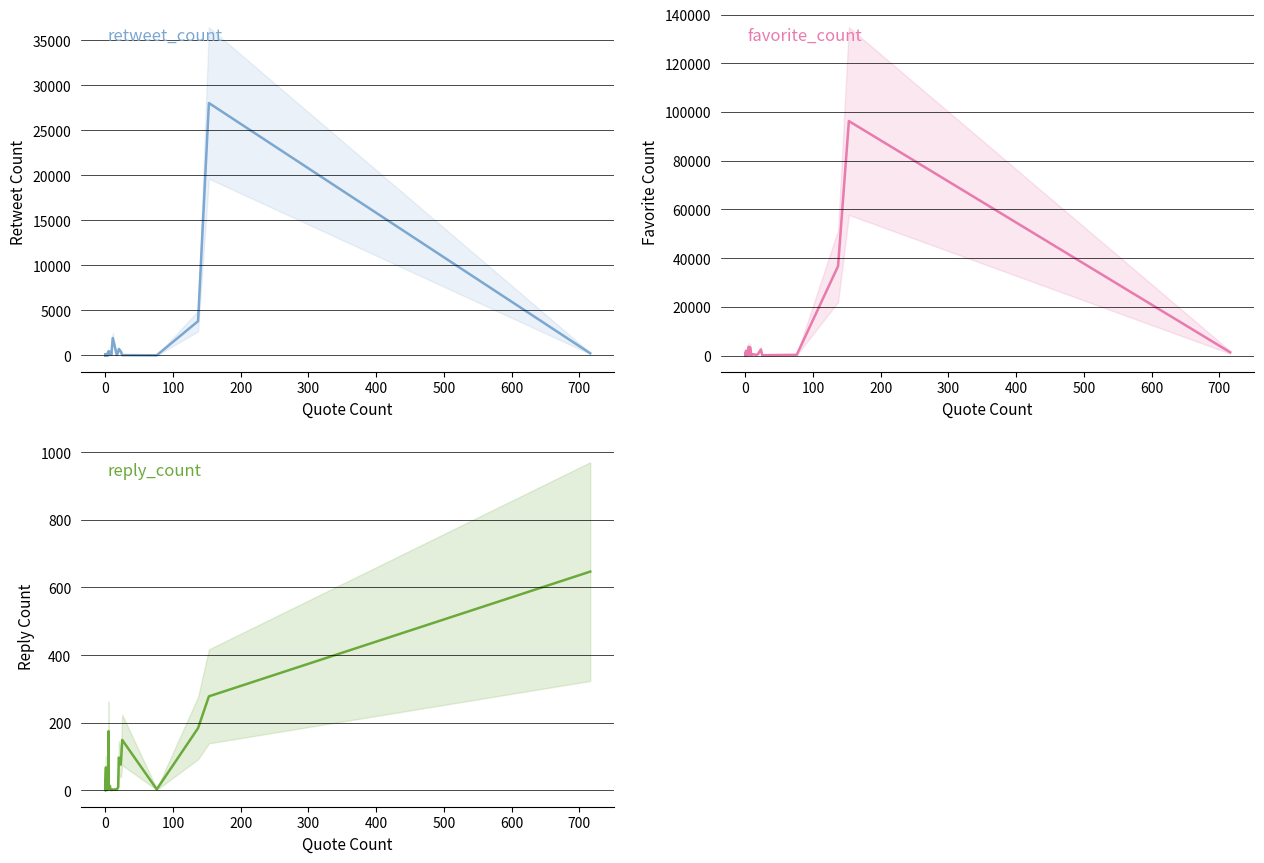

What is the difference between the maximum and second lowest values in the favorite_count series?

96119